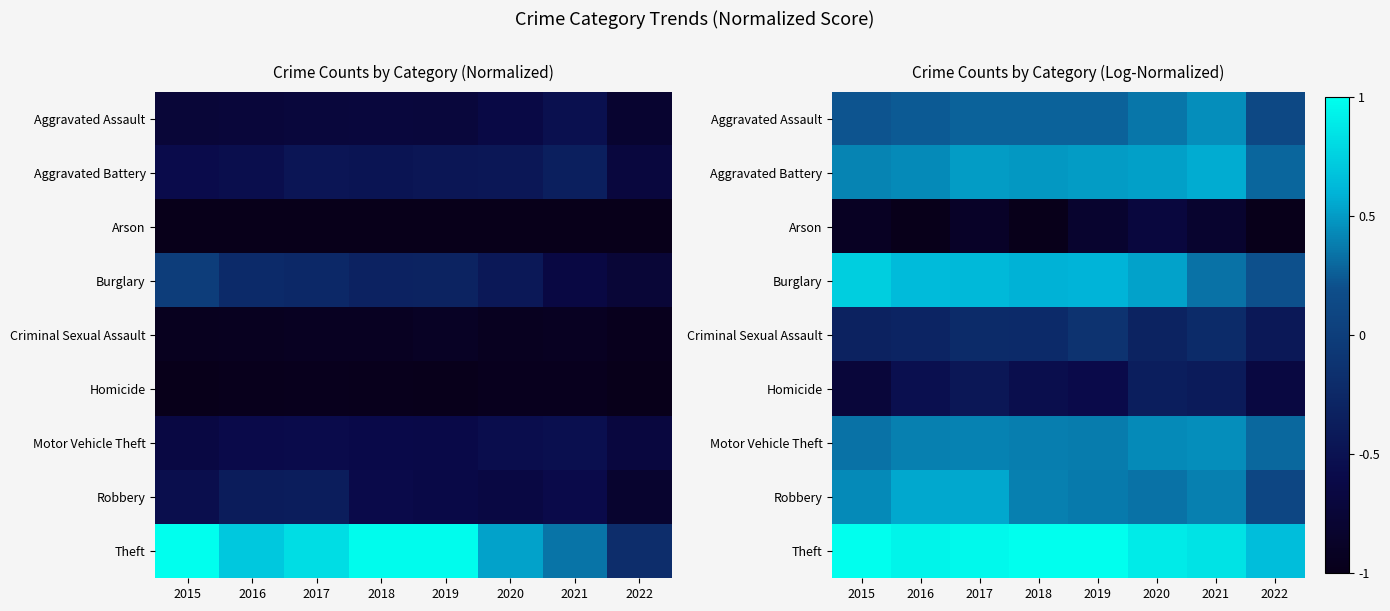

What value does the Theft series have at 2020?

0.9